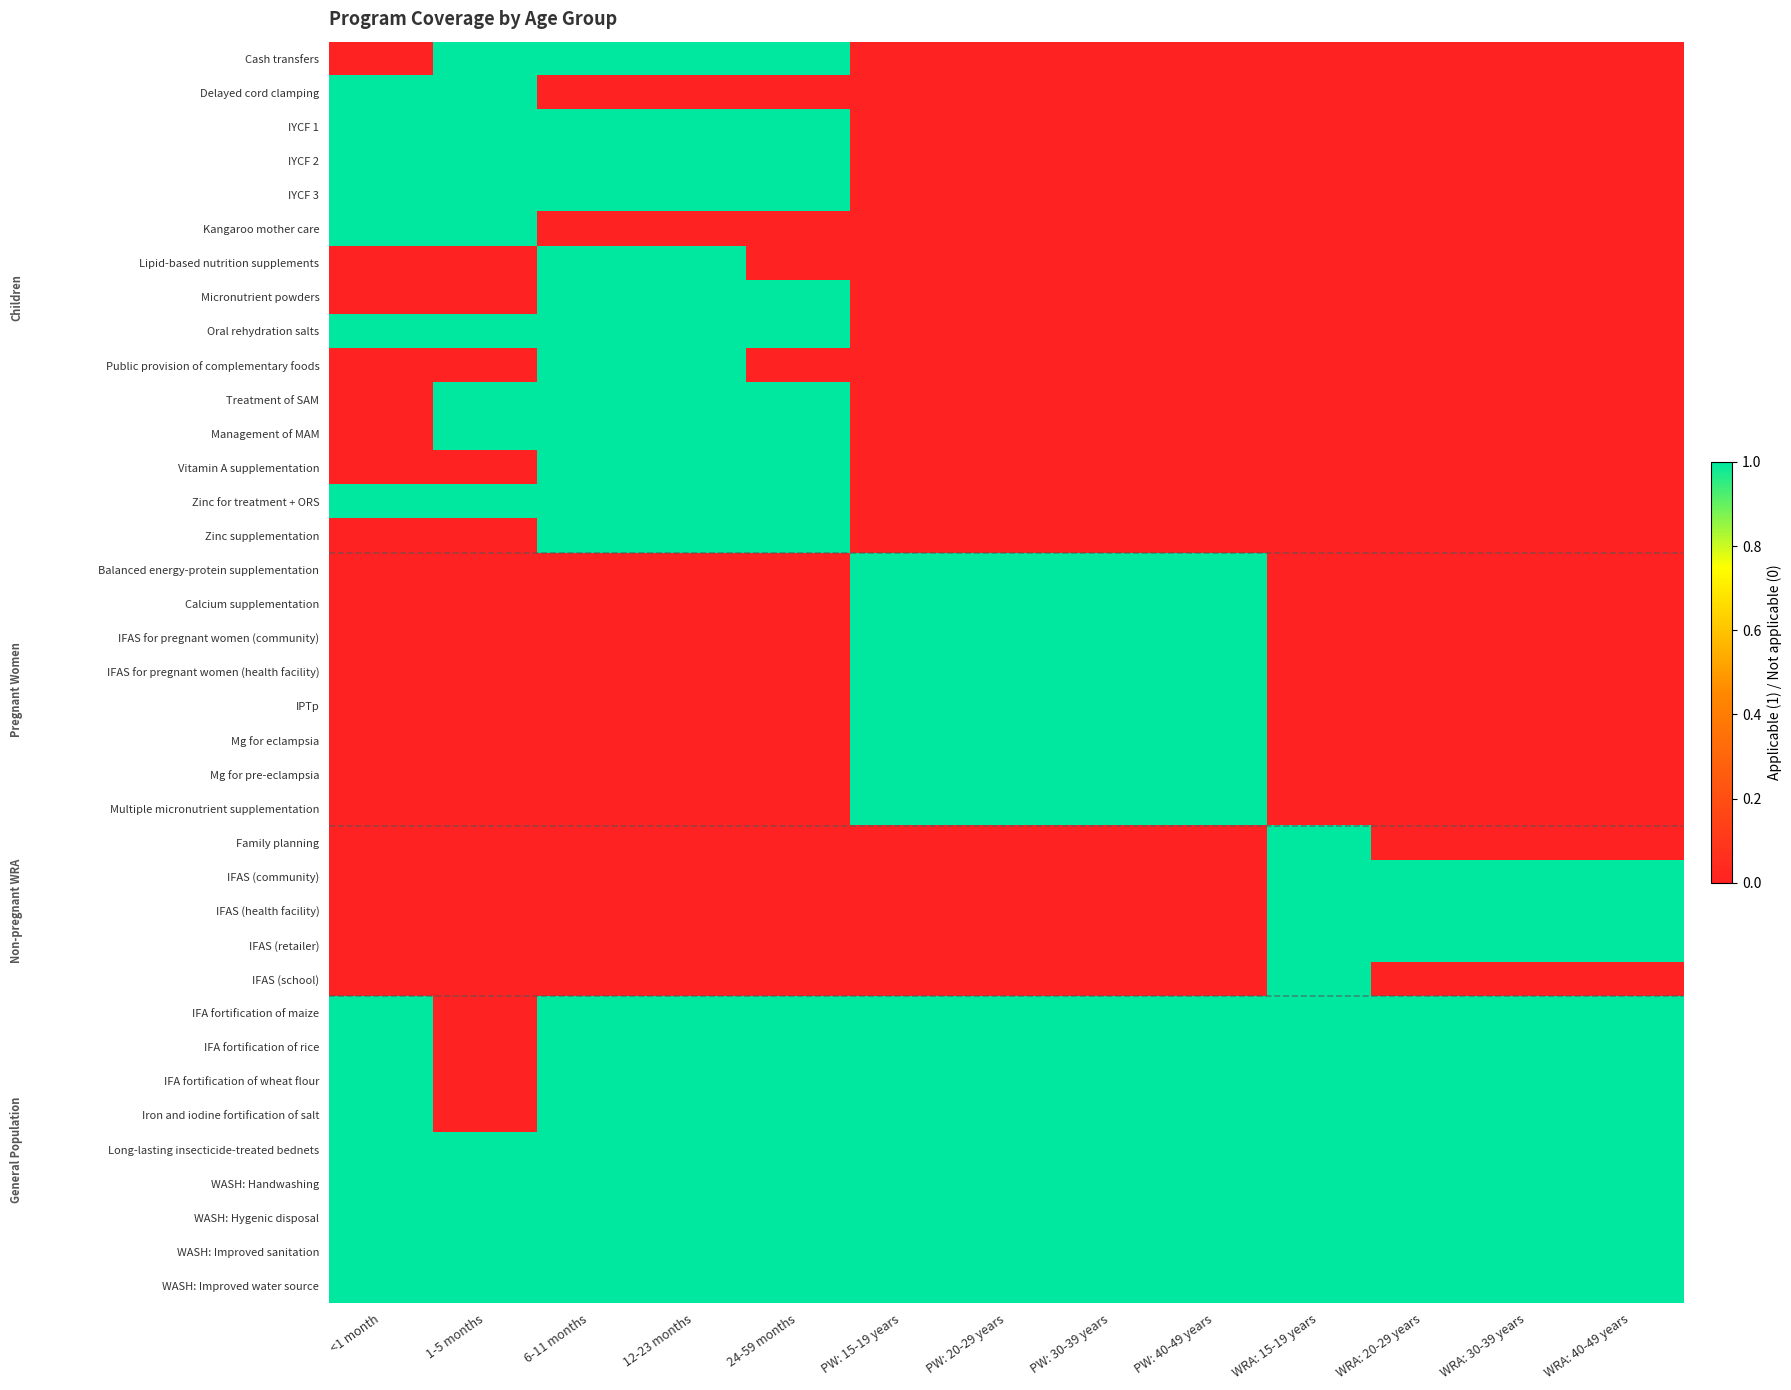

How many categories are shown in the chart?

13